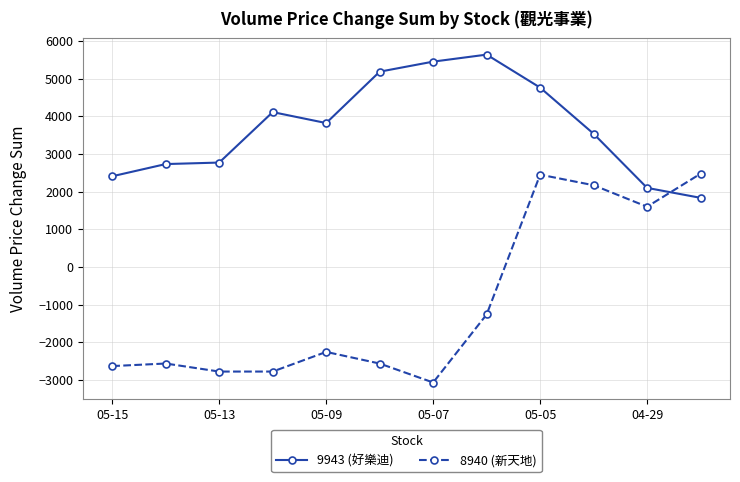

How many distinct data groups are displayed?

2